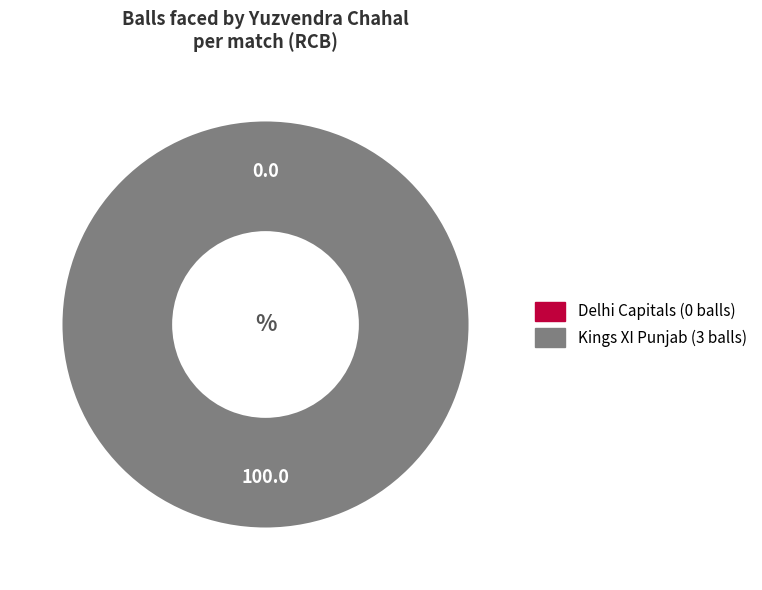

Count the number of slices in the pie.

2